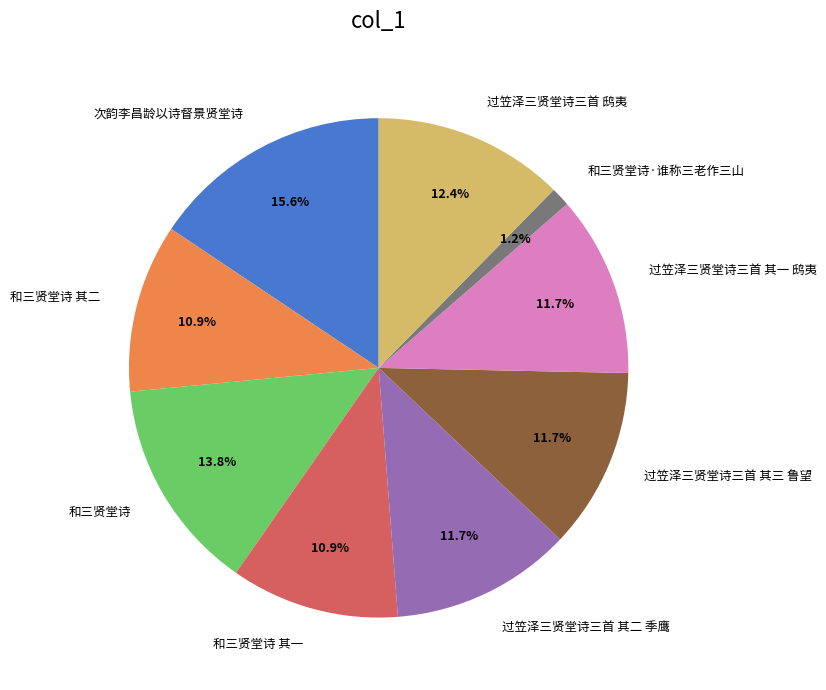

Which category has the smallest portion of the pie?

和三贤堂诗·谁称三老作三山